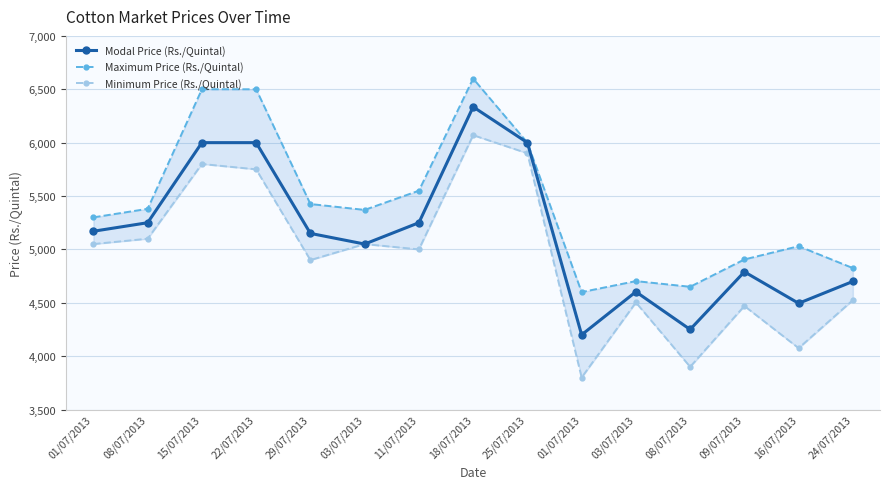

What is the total value across all series at 08/07/2013?

15730